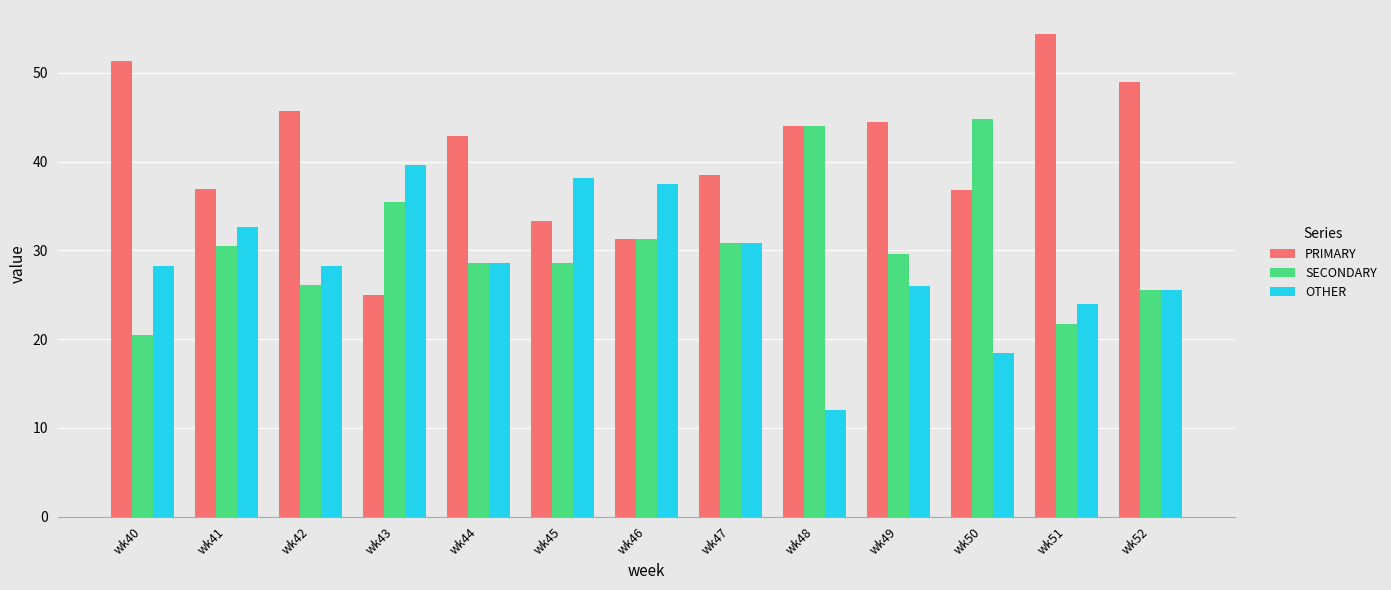

List the series in order of their peak value, highest first.

PRIMARY, SECONDARY, OTHER